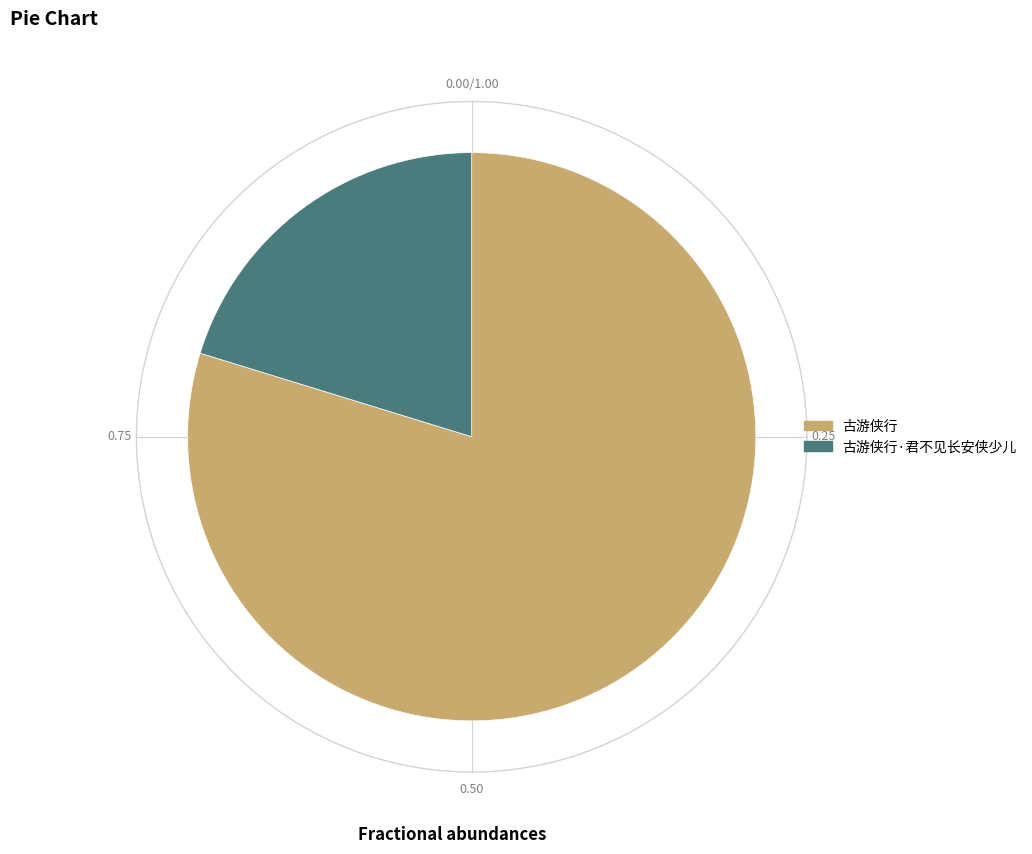

Do 古游侠行 and 古游侠行·君不见长安侠少儿 together represent more than half of the pie?

Yes